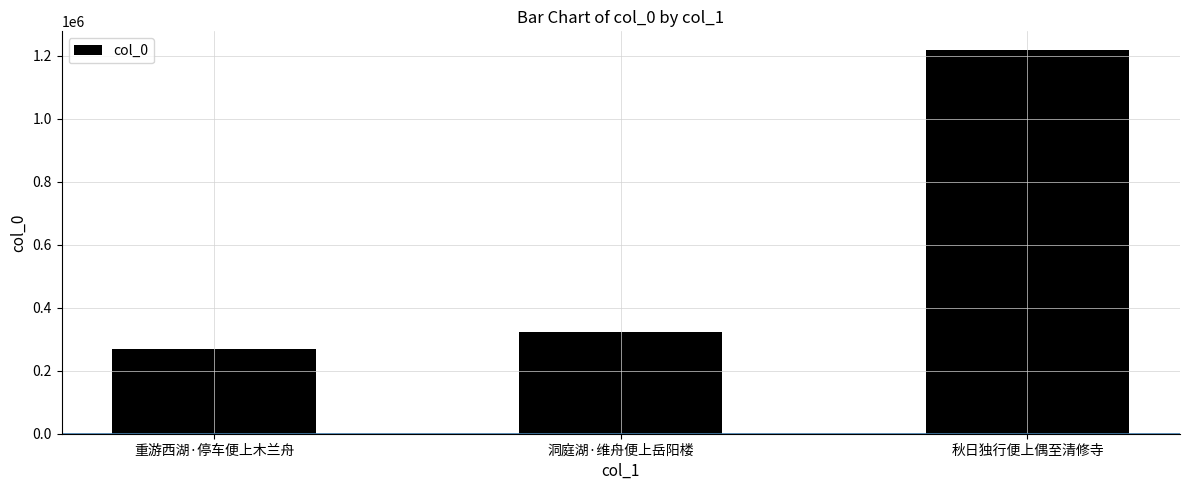

How many bars are there in total?

3